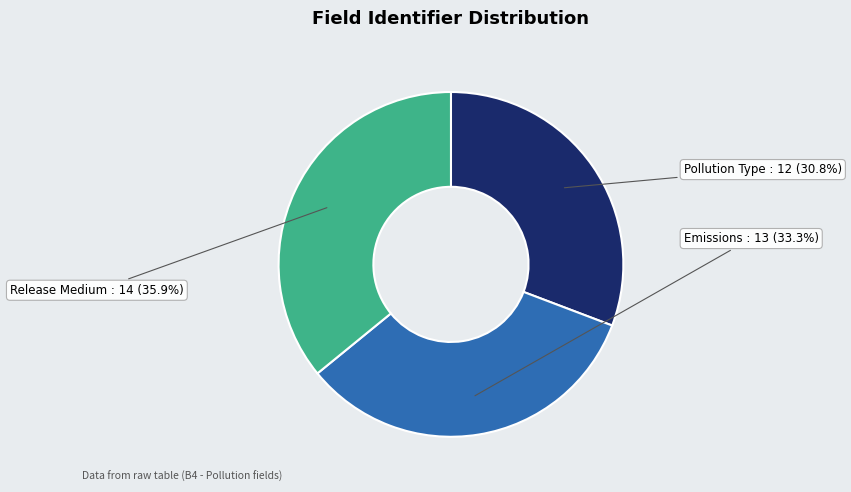

Is there a majority slice in this chart?

No